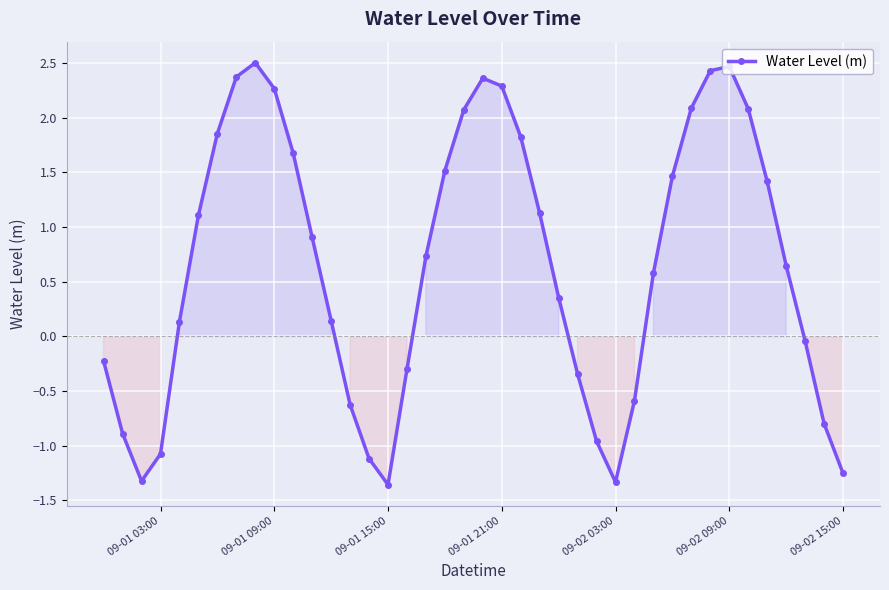

What is the average value?

0.7